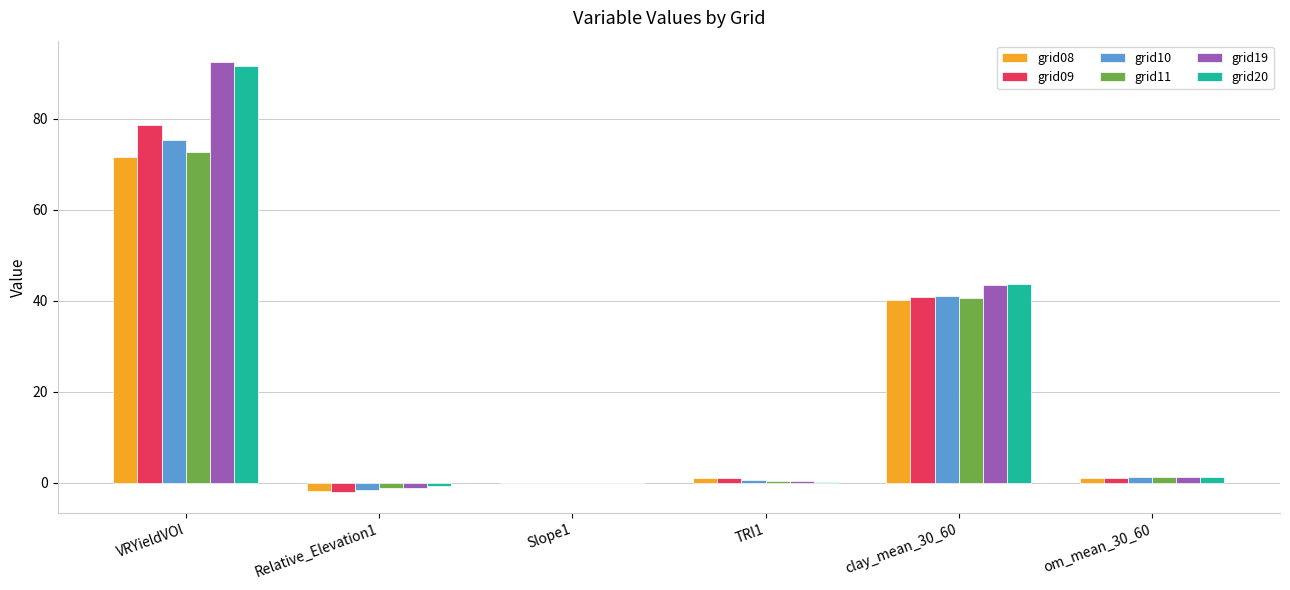

Is it true that grid10 equals 75.3 at VRYieldVOl?

True